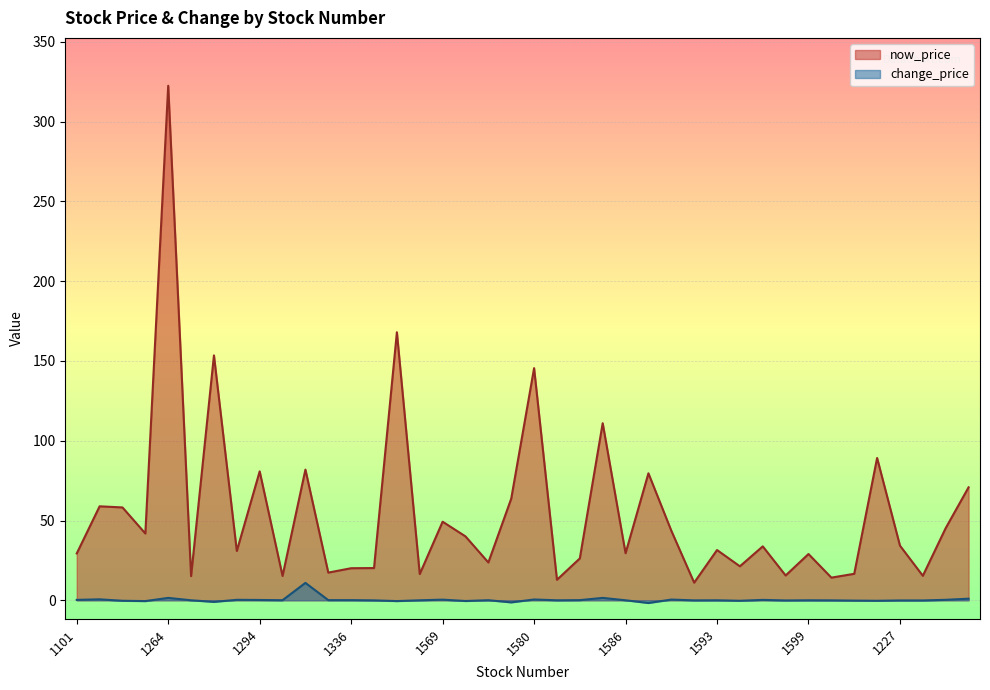

What are all the series names shown in the legend?

now_price, change_price